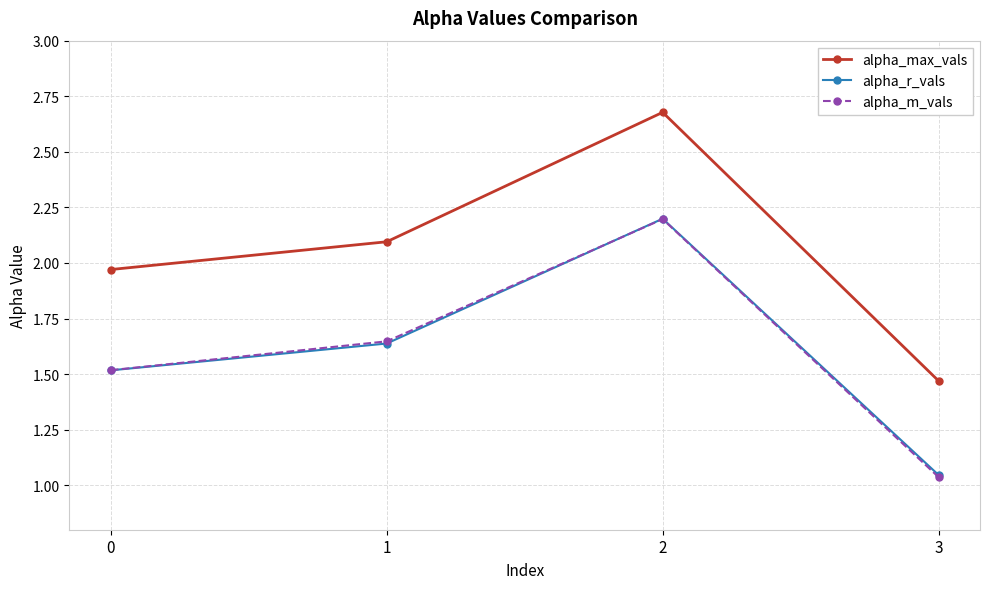

Between 0 and 1, which series saw the biggest shift?

alpha_m_vals